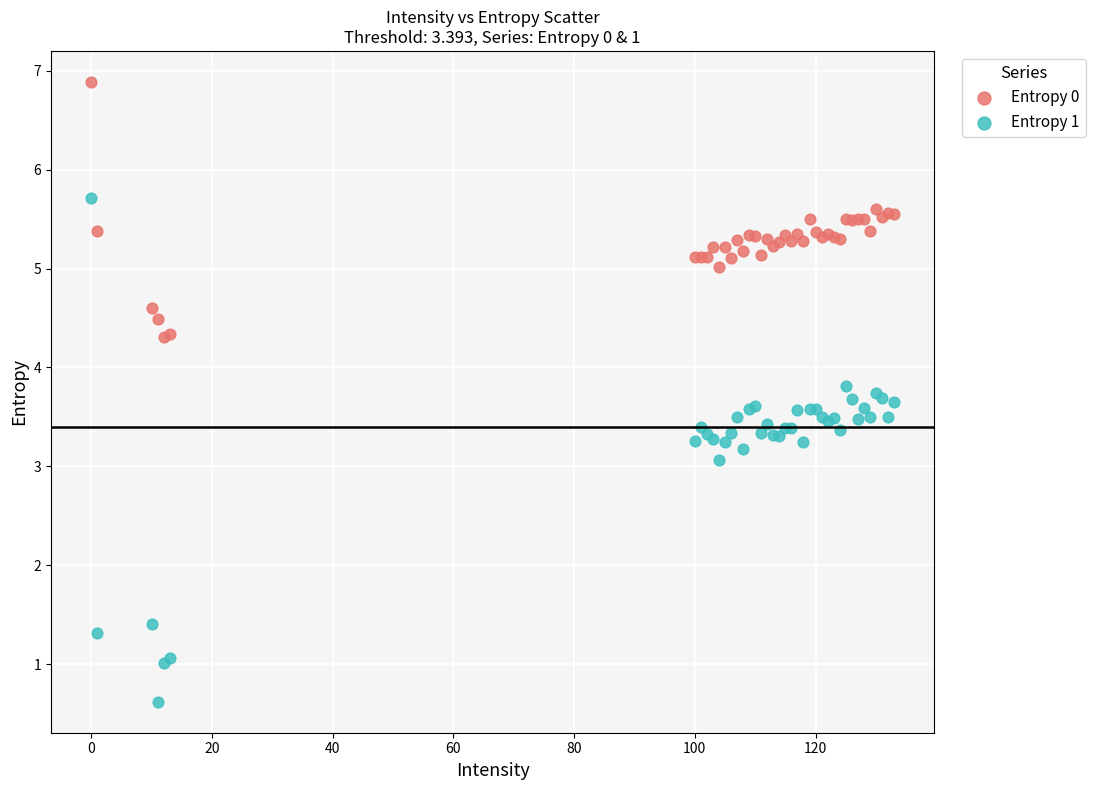

Which series reaches the minimum Y coordinate?

Entropy 1